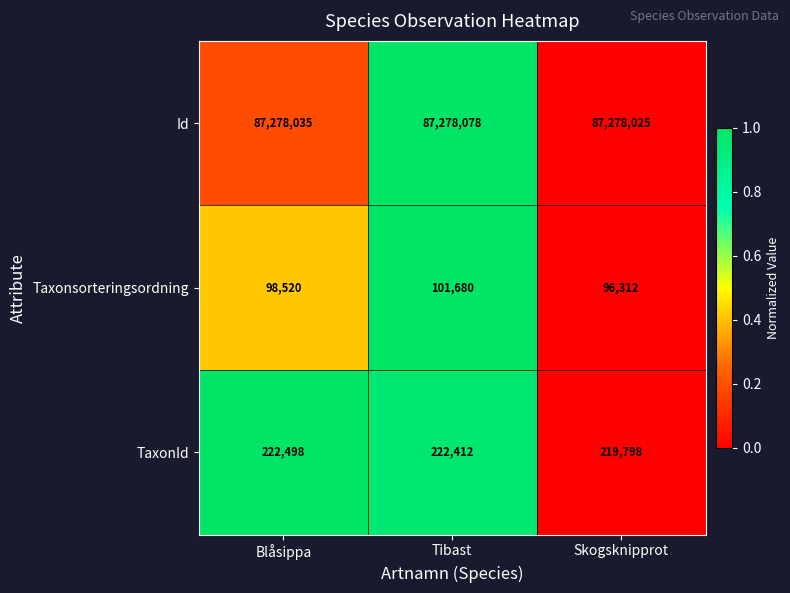

What is the difference between the Taxonsorteringsordning values at Blåsippa and Tibast?

3160